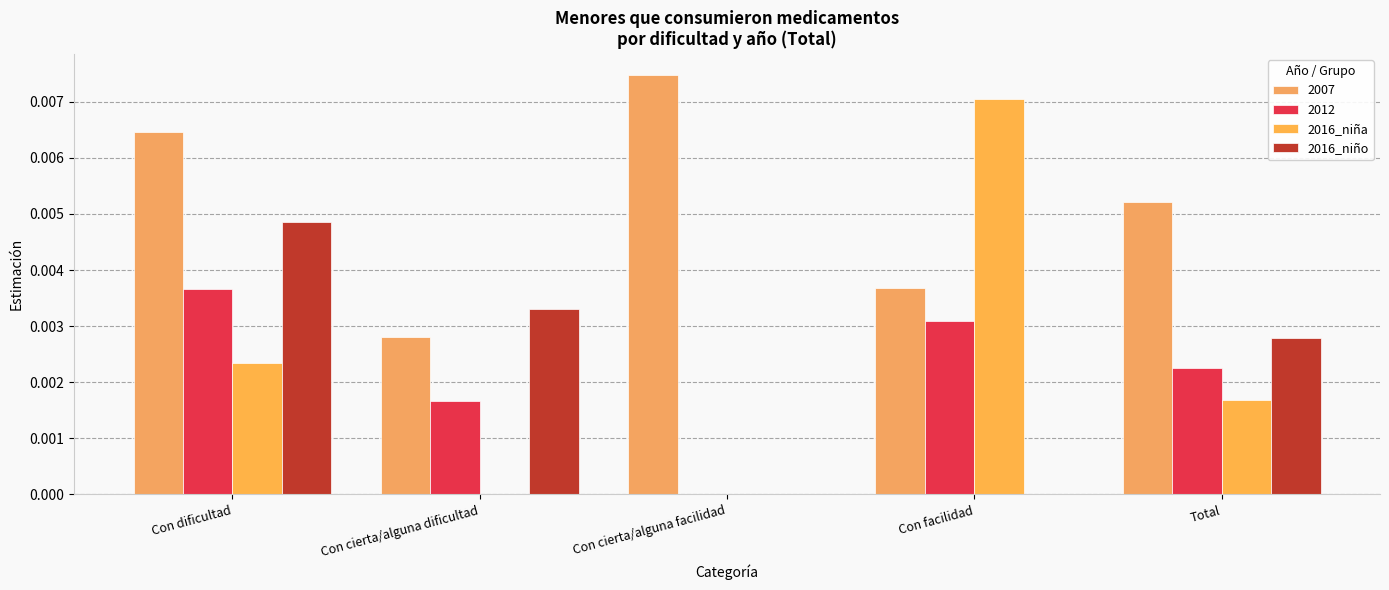

True or false: 2016_niño has a value of 0.0 at Total.

True